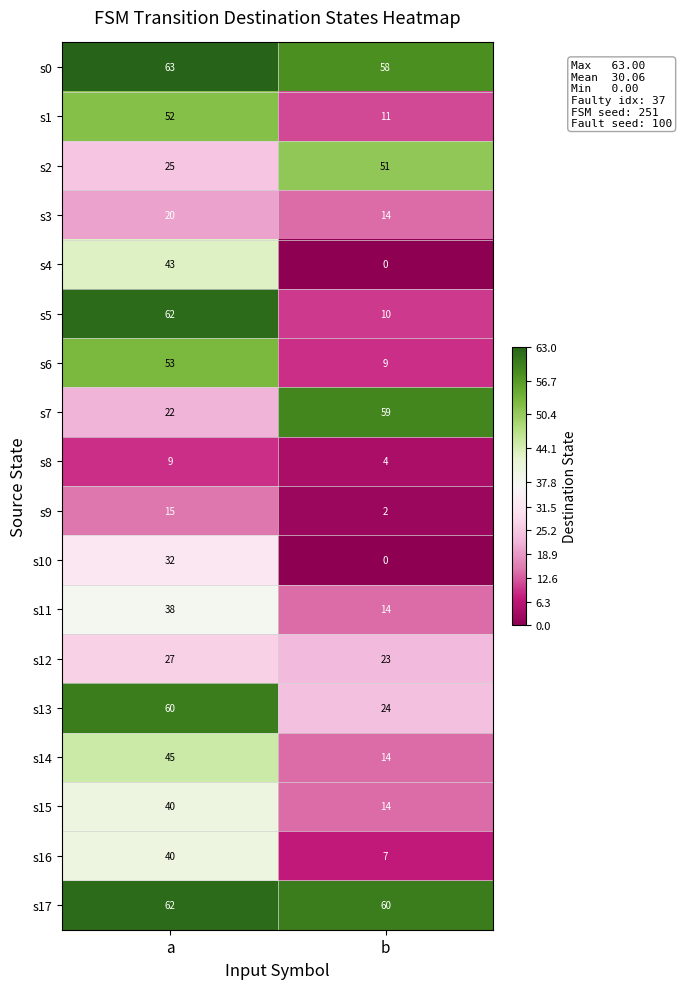

List the labels in order of s6 value, largest first.

a, b